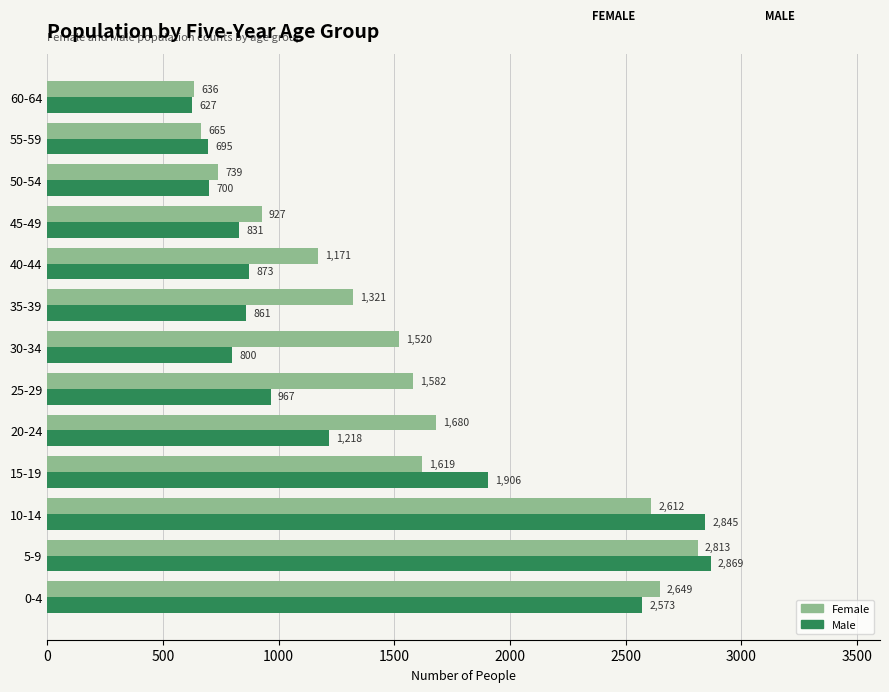

List the series in order of their overall mean, lowest first.

Male, Female